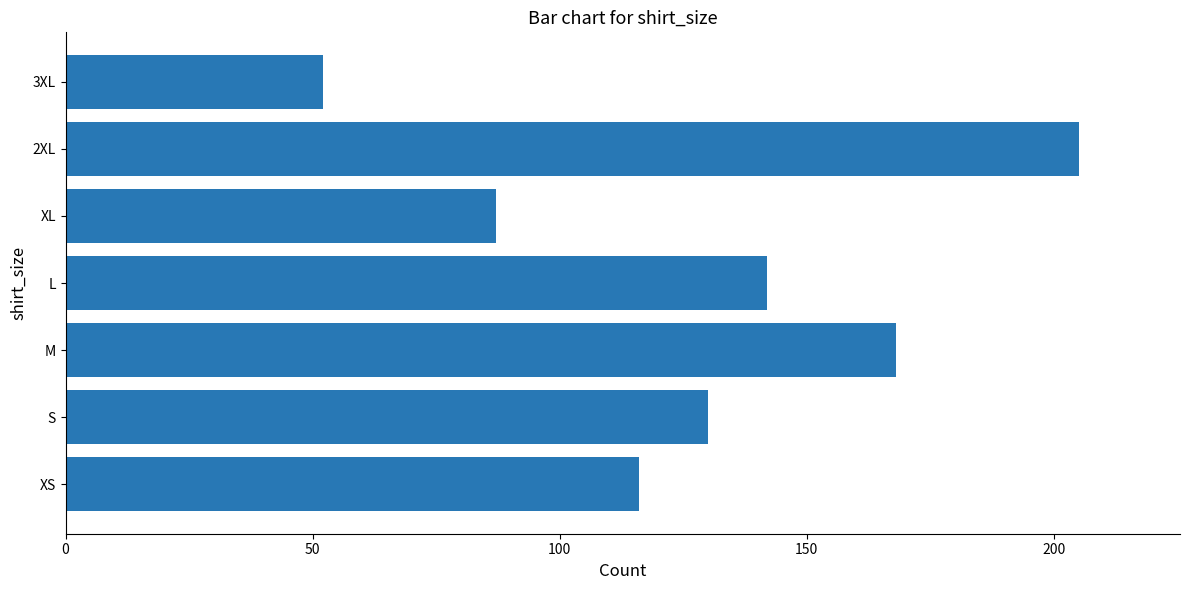

List the labels in order of value, smallest first.

3XL, XL, XS, S, L, M, 2XL